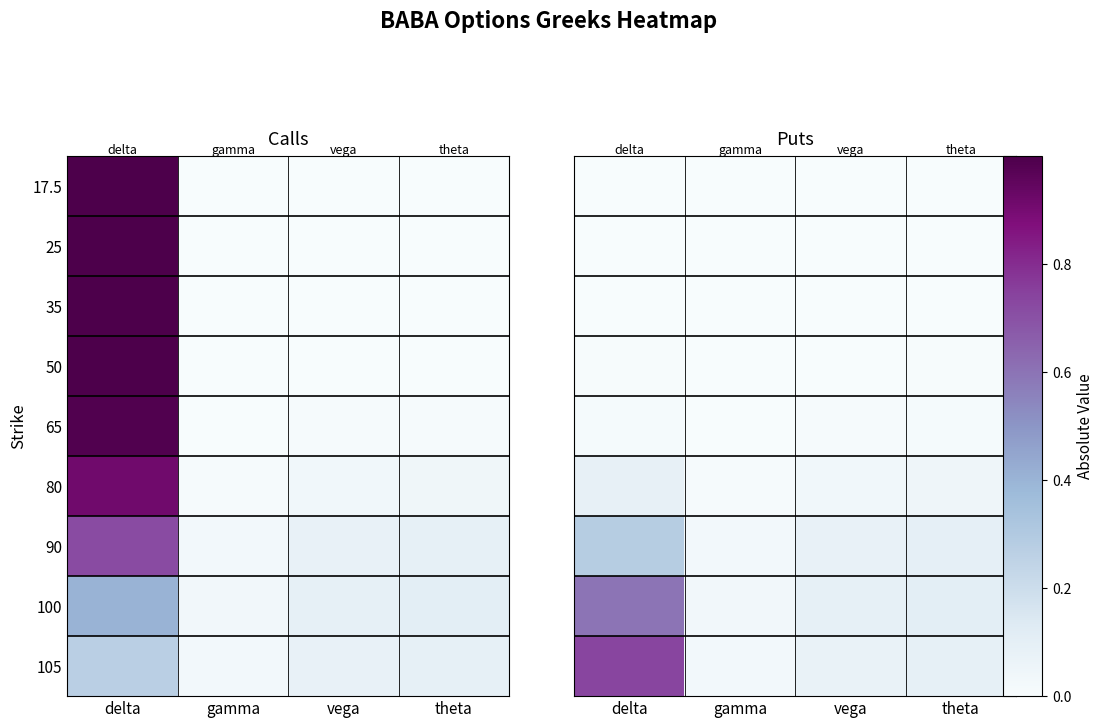

Between theta and vega, which is larger?

theta